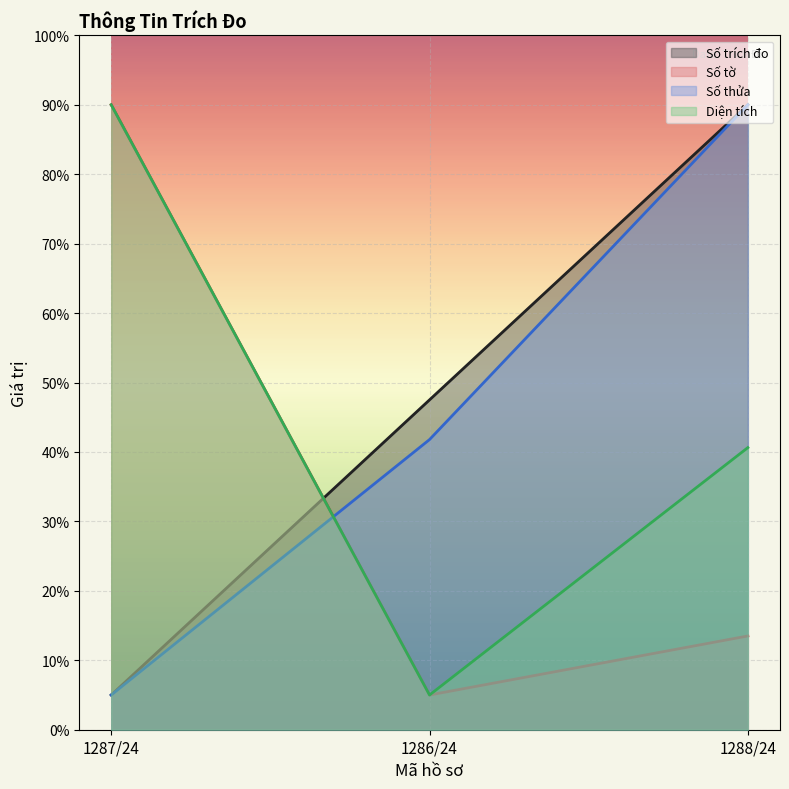

What is the label of the 2nd point from the right?

1286/24